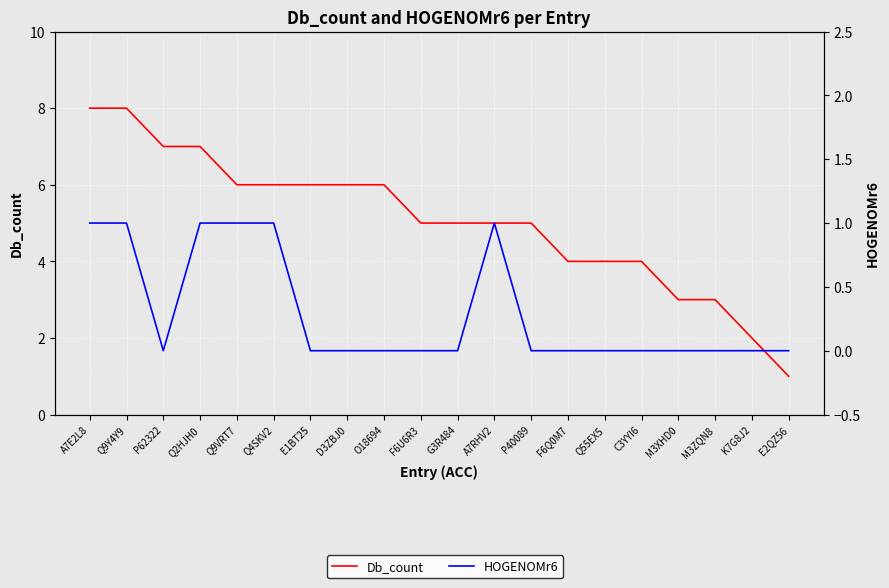

What is the label of the 7th point from the right?

F6Q0M7